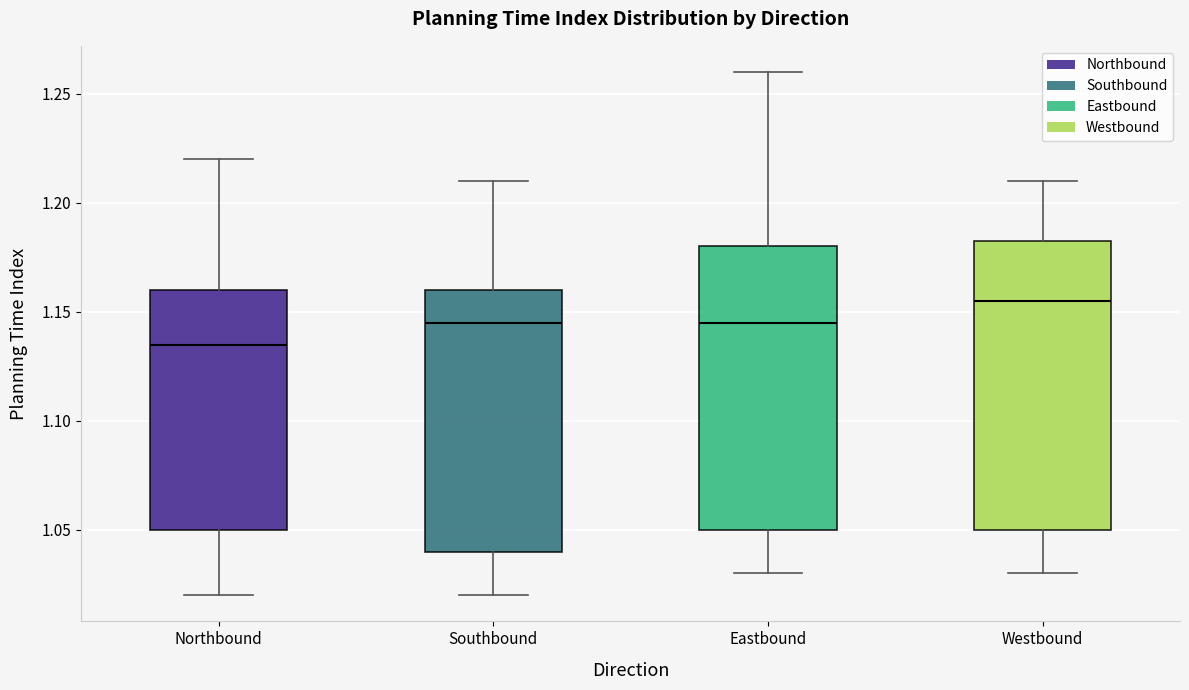

Where does the upper whisker of the box for Southbound end on the y-axis? The values are not printed on the chart, so give them approximately, as read against the axis.

1.210